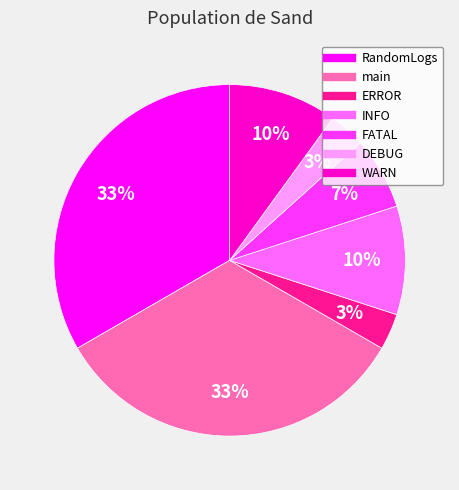

Does any single category account for the majority?

No